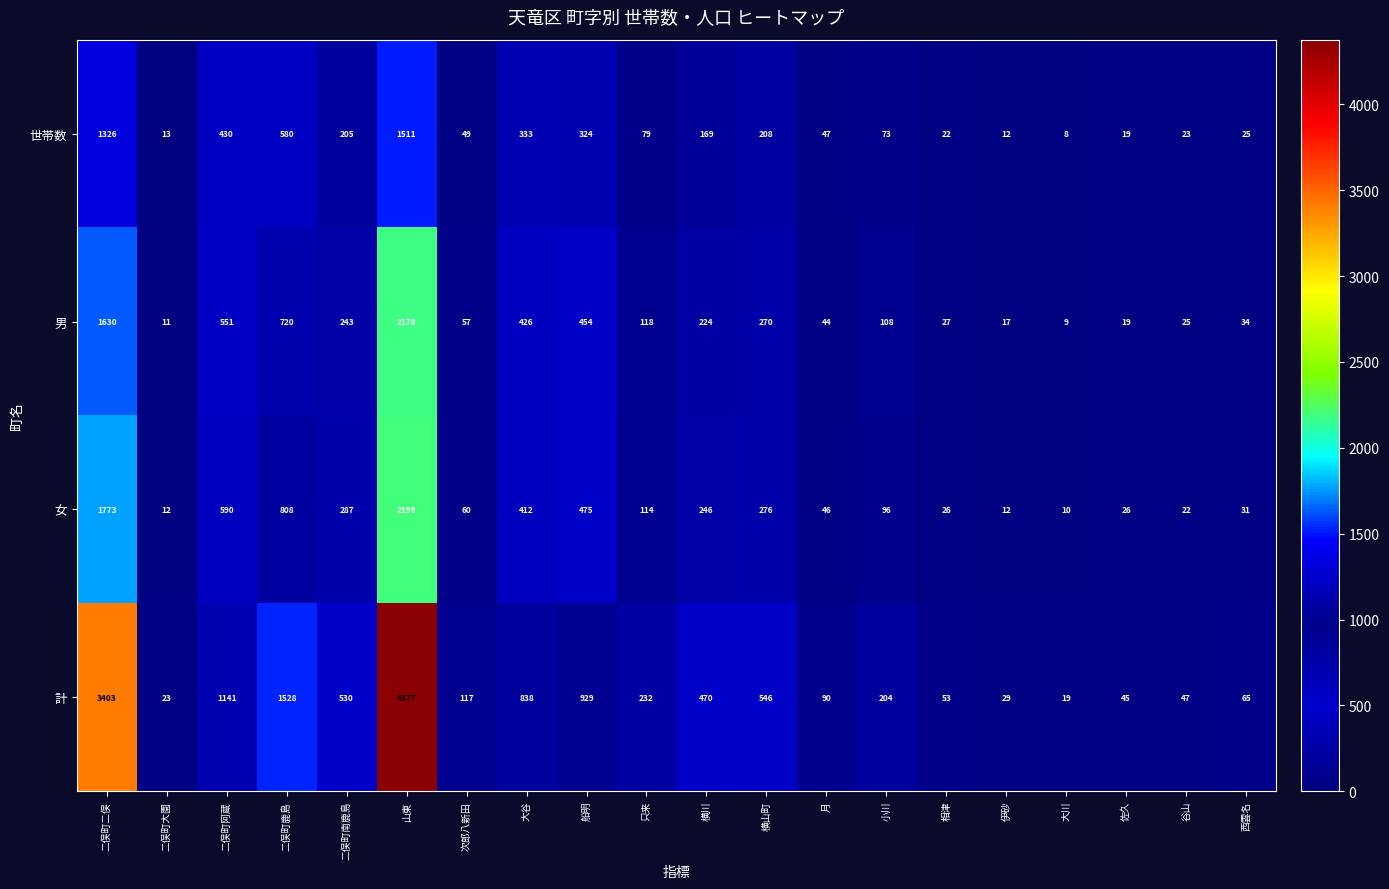

Which label corresponds to the smallest value in the chart?

大川